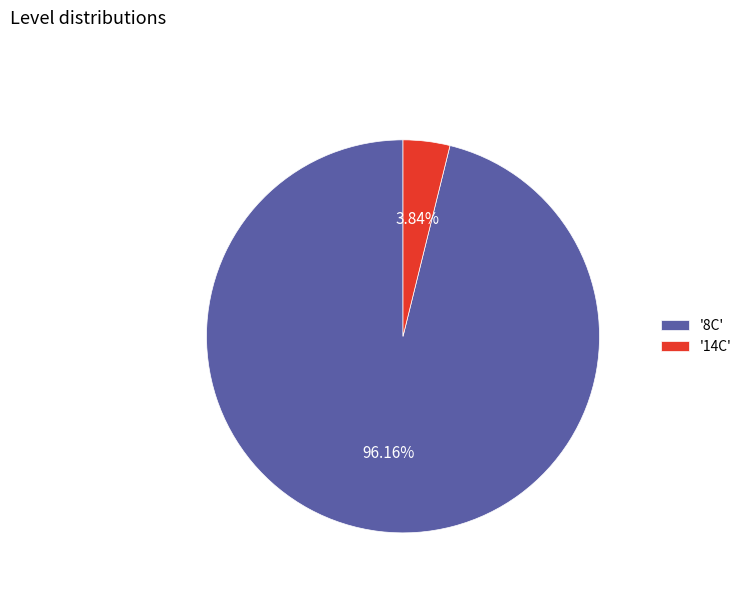

How many segments does this pie chart have?

2